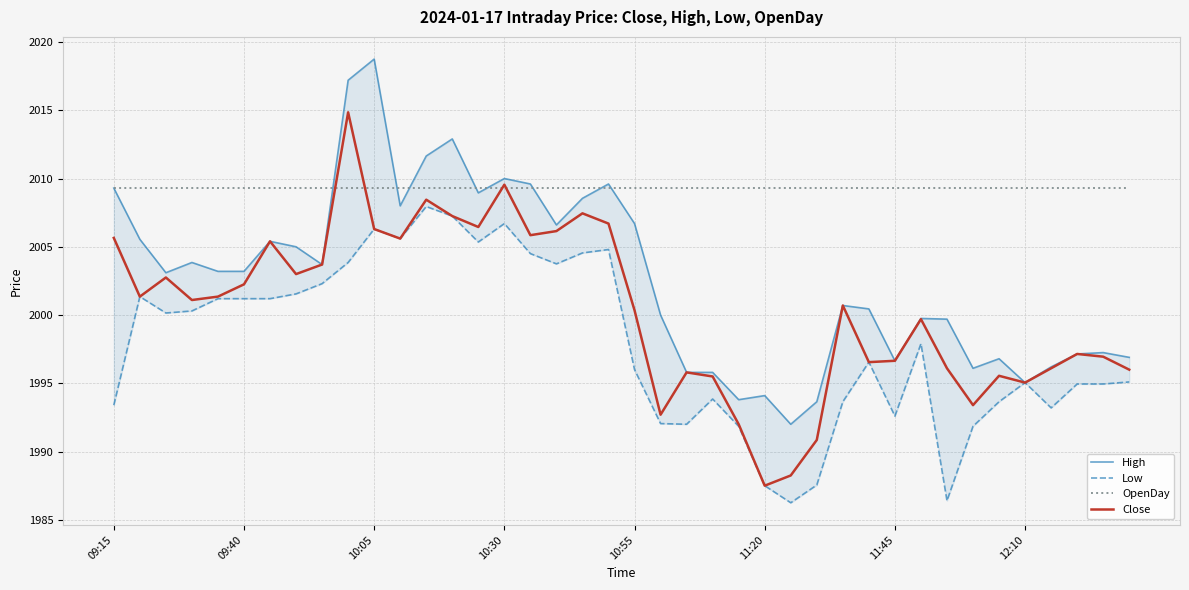

What is the average value of the OpenDay series?

2009.3